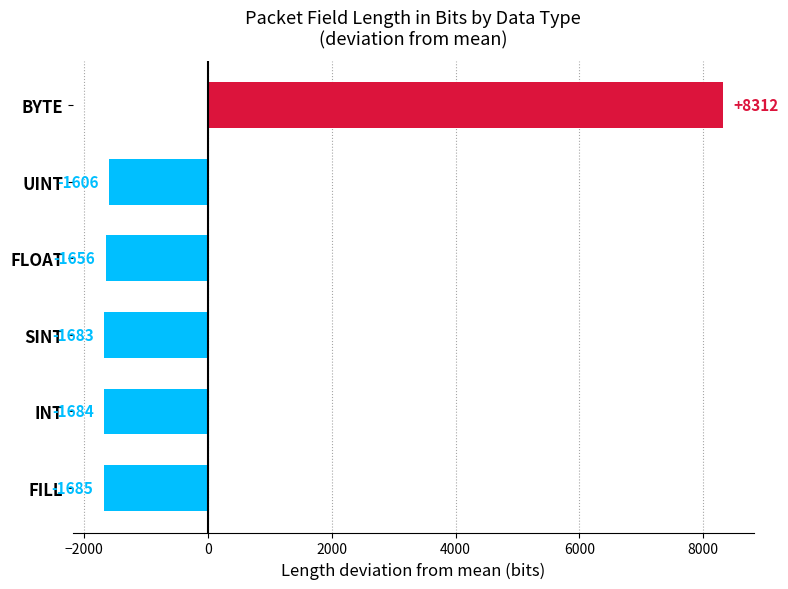

What is the value of the 4th bar from the top?

-1682.7